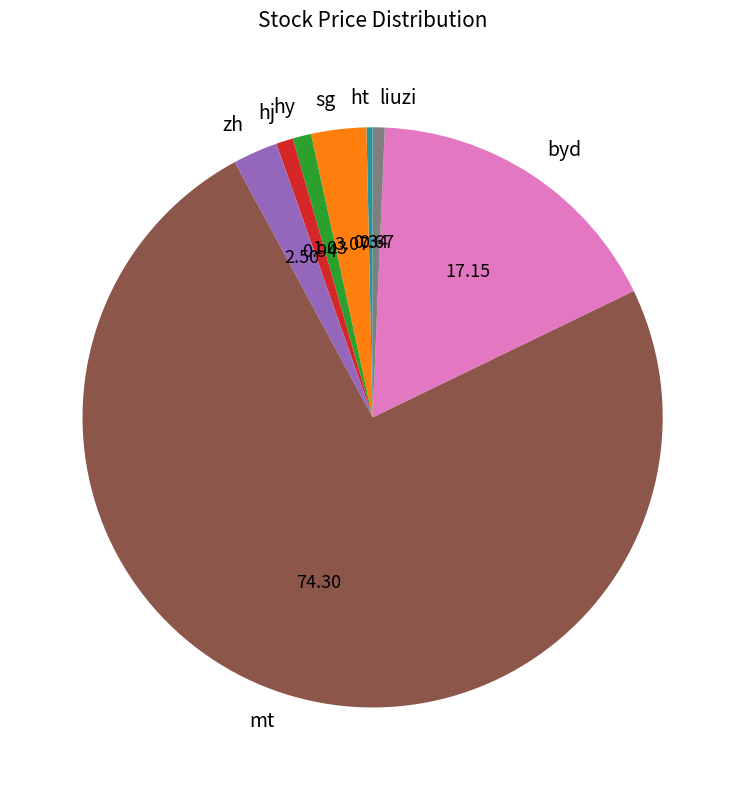

Which category has the biggest portion of the pie?

mt